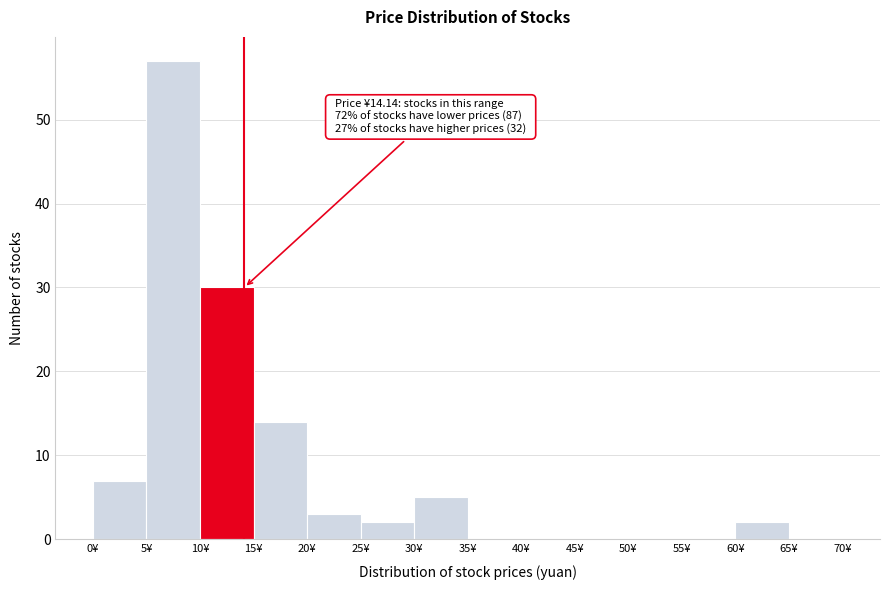

Which range on the x-axis has the tallest bar?

5 to 10